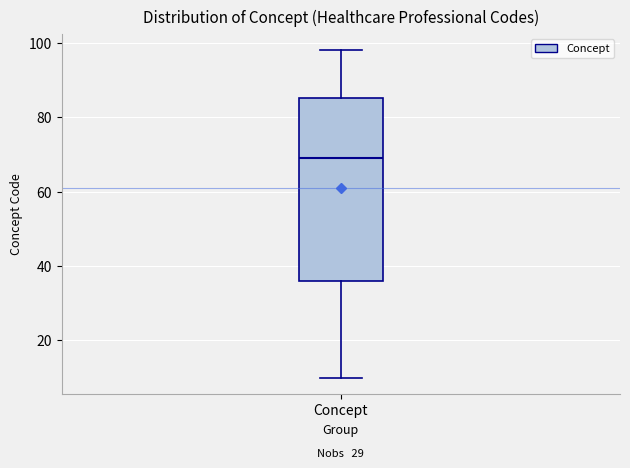

Transcribe this box plot: give where the median line is, the range the box spans, and where the two whiskers end, as read against the y-axis. The values are not printed on the chart, so give them approximately, as read against the axis.

median 70, box 36 to 86, whiskers 10 to 98